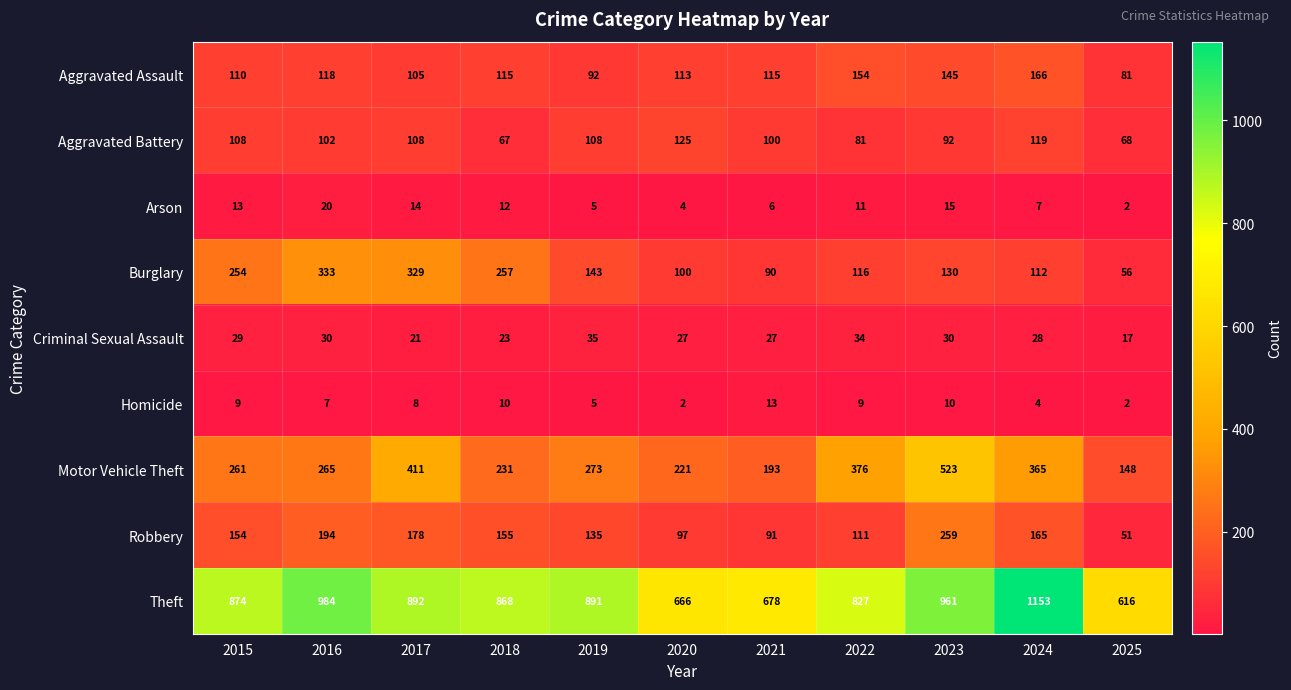

List the labels in order of Motor Vehicle Theft value, largest first.

2023, 2017, 2022, 2024, 2019, 2016, 2015, 2018, 2020, 2021, 2025